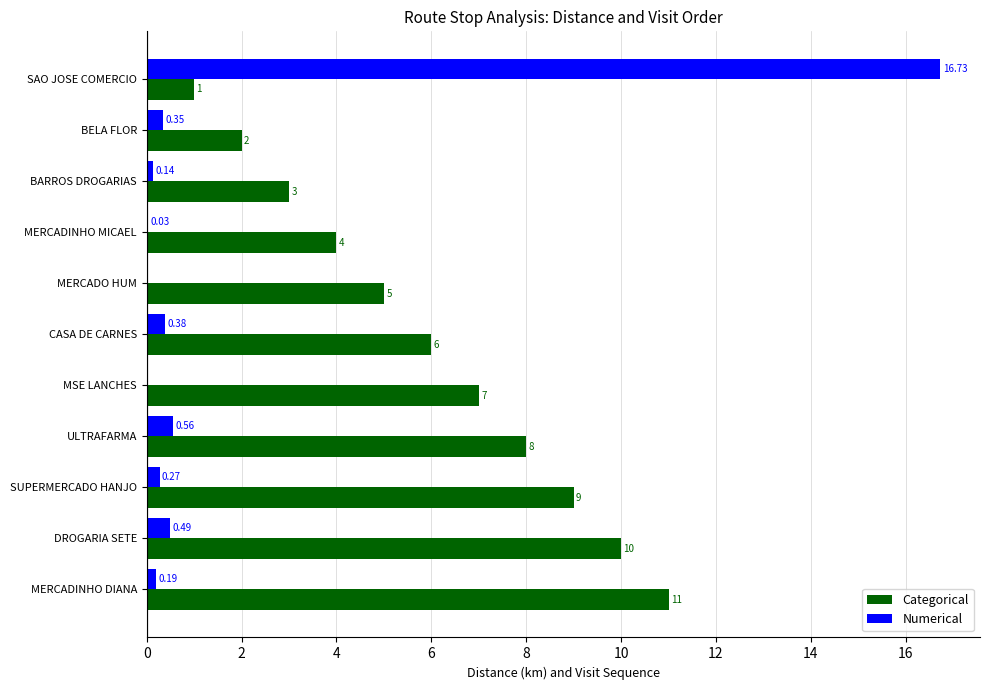

Which series has the largest total across all categories?

Categorical